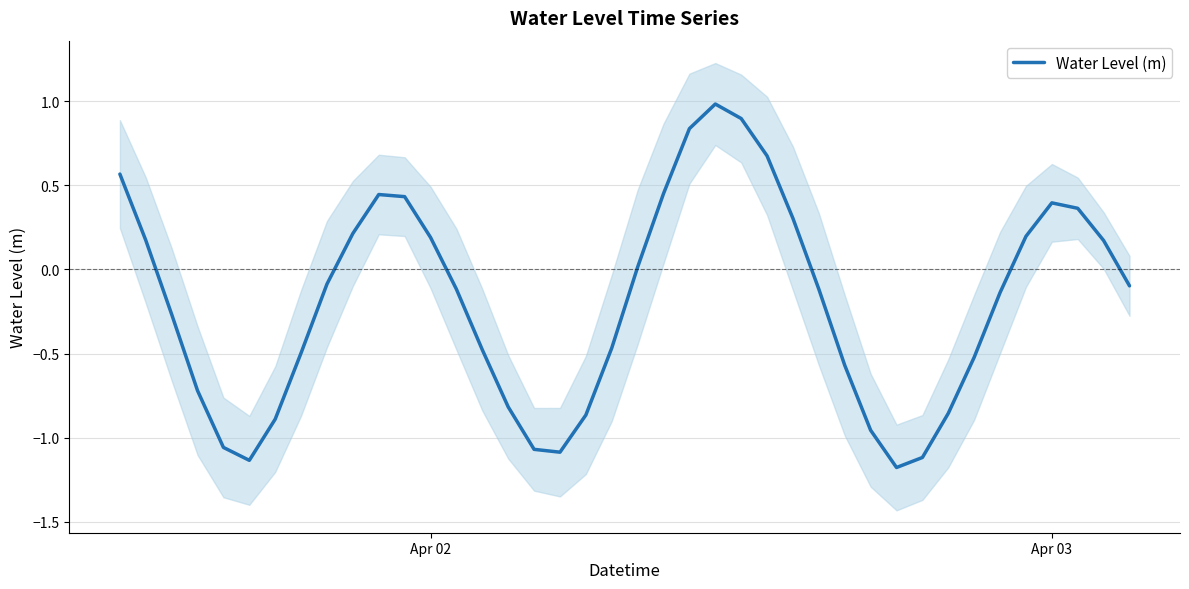

Reading left to right, list all the values displayed in this chart.

0.6	0.2	-0.3	-0.7	-1.1	-1.1	-0.9	-0.5	-0.1	0.2	0.4	0.4	0.2	-0.1	-0.5	-0.8	-1.1	-1.1	-0.9	-0.5	0.0	0.5	0.8	1.0	0.9	0.7	0.3	-0.1	-0.6	-1.0	-1.2	-1.1	-0.9	-0.5	-0.1	0.2	0.4	0.4	0.2	-0.1